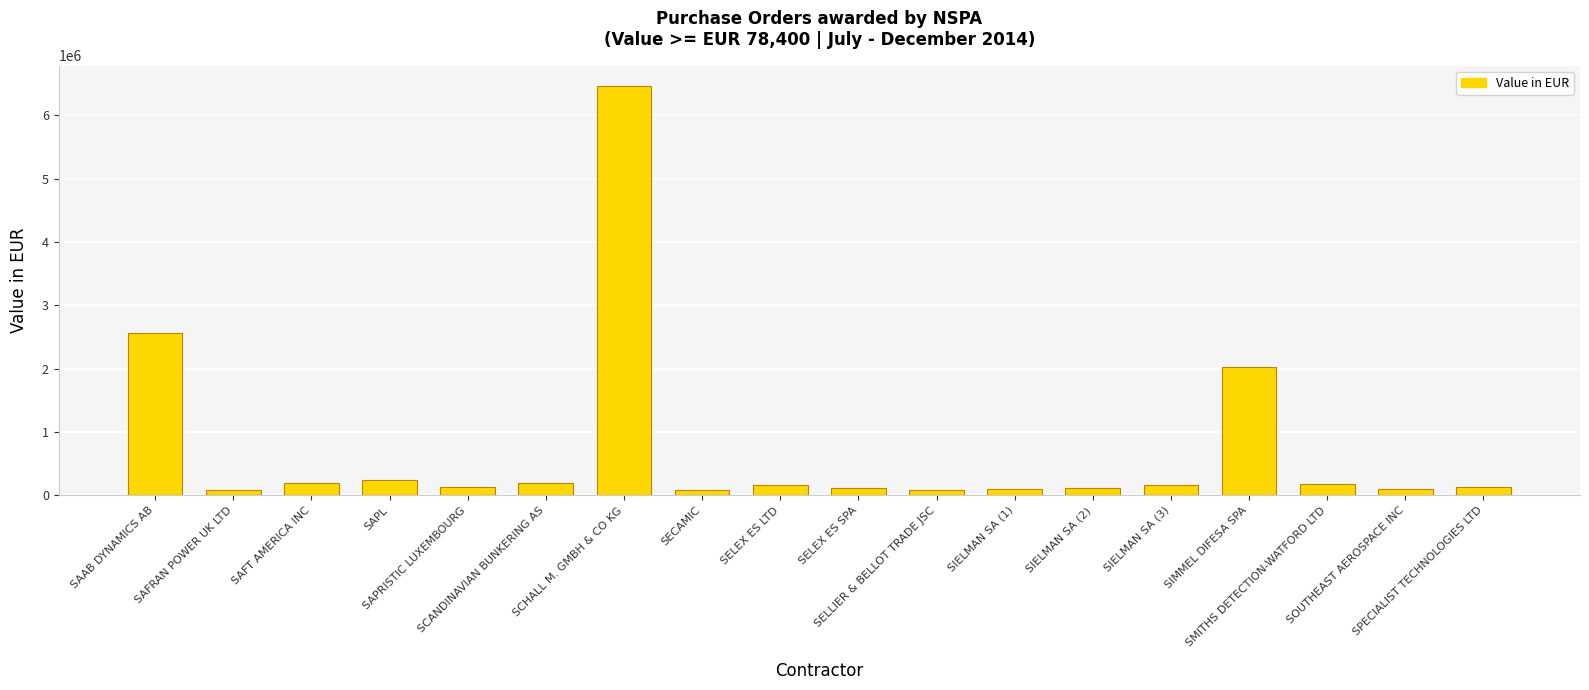

What is the ratio of the value at SAFT AMERICA INC to the value at SAFRAN POWER UK LTD?

2.3